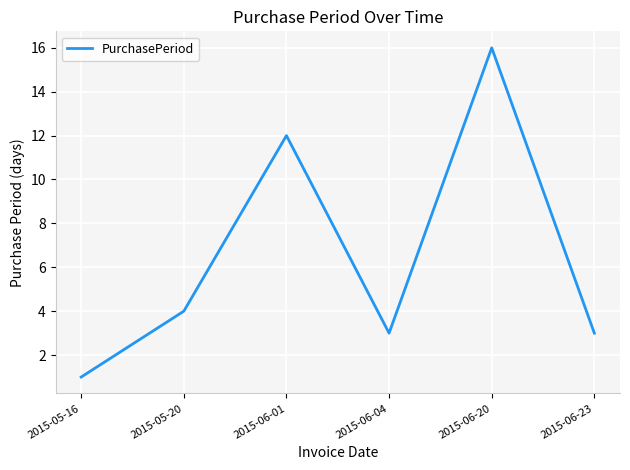

What is the sum of all values?

39